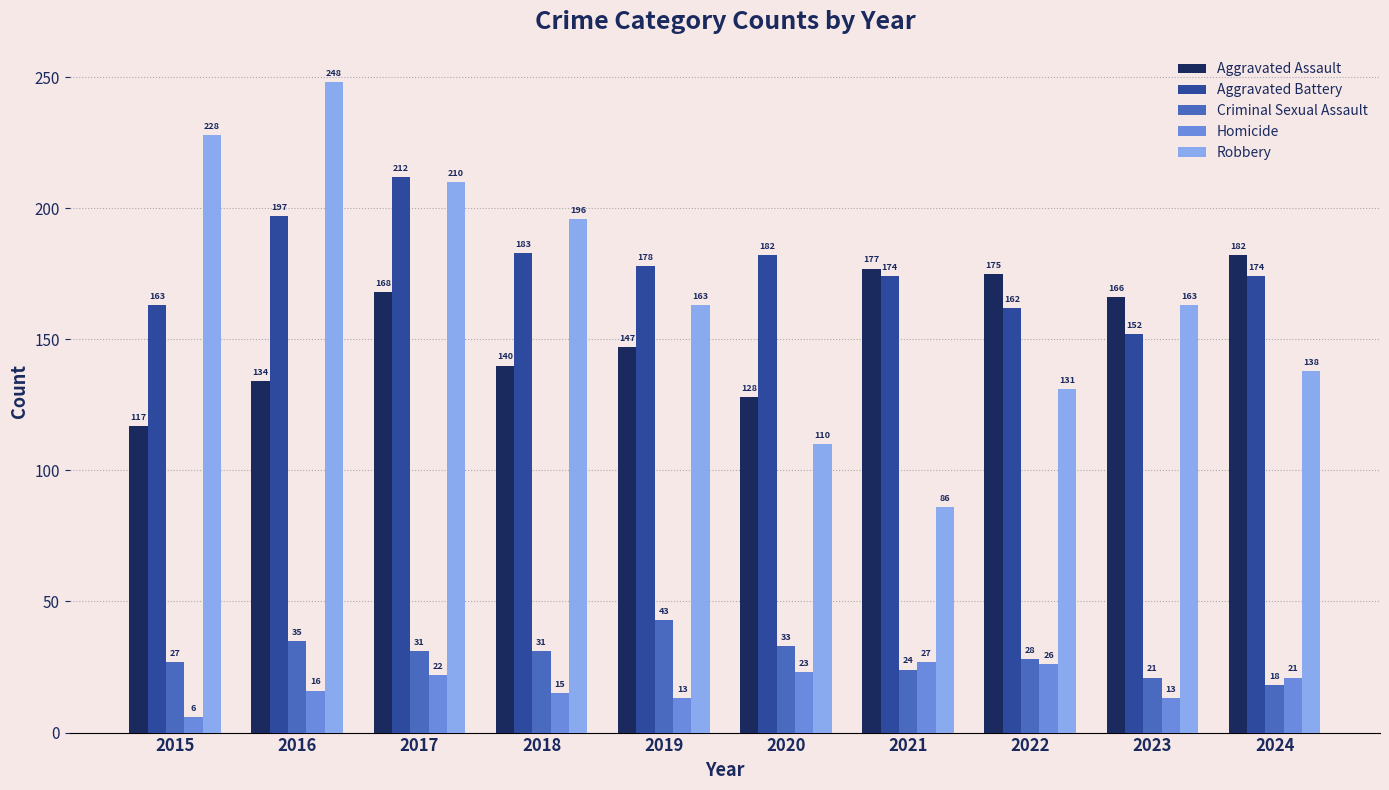

What is the sum of all Aggravated Battery values?

1777